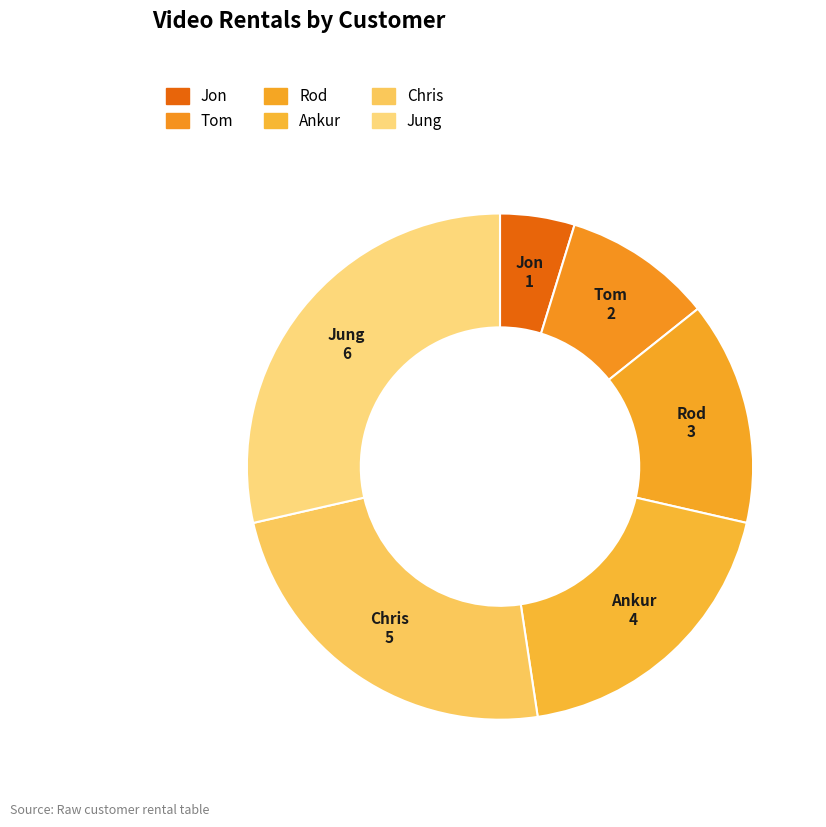

How many segments does this pie chart have?

6